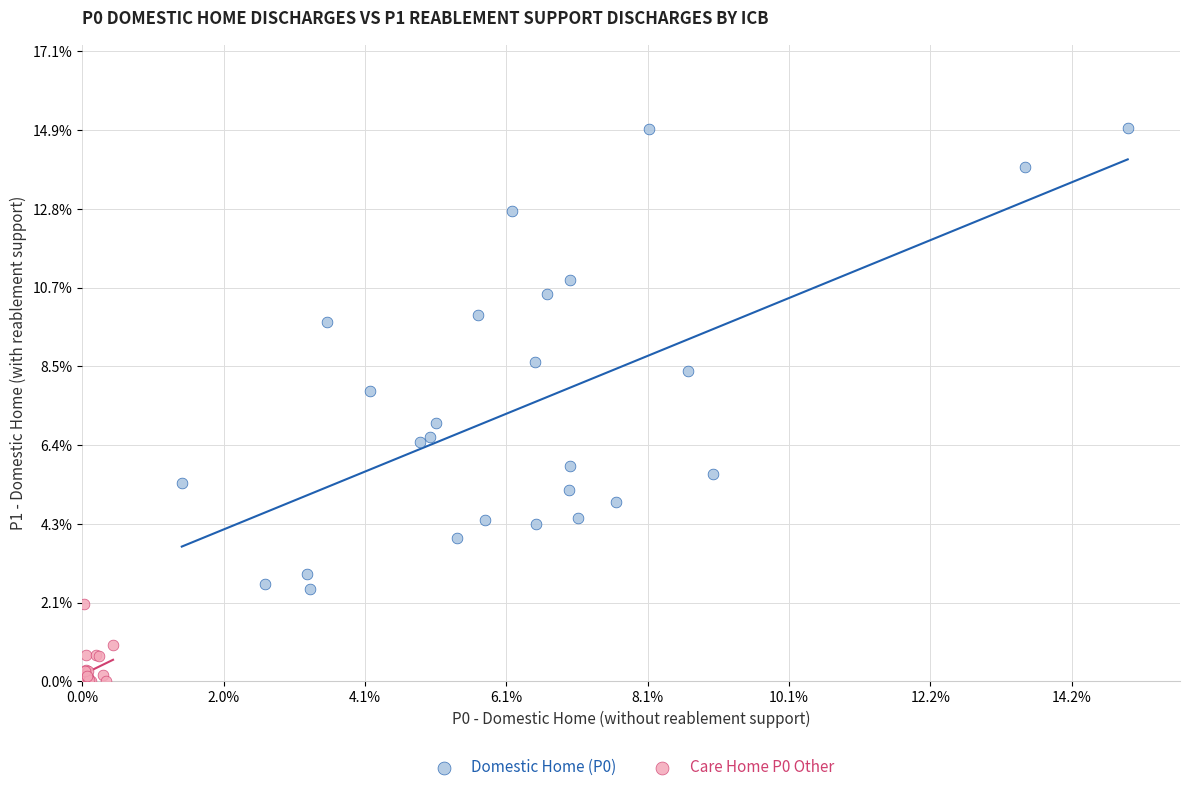

What are all the series names shown in the legend?

Domestic Home (P0), Care Home P0 Other